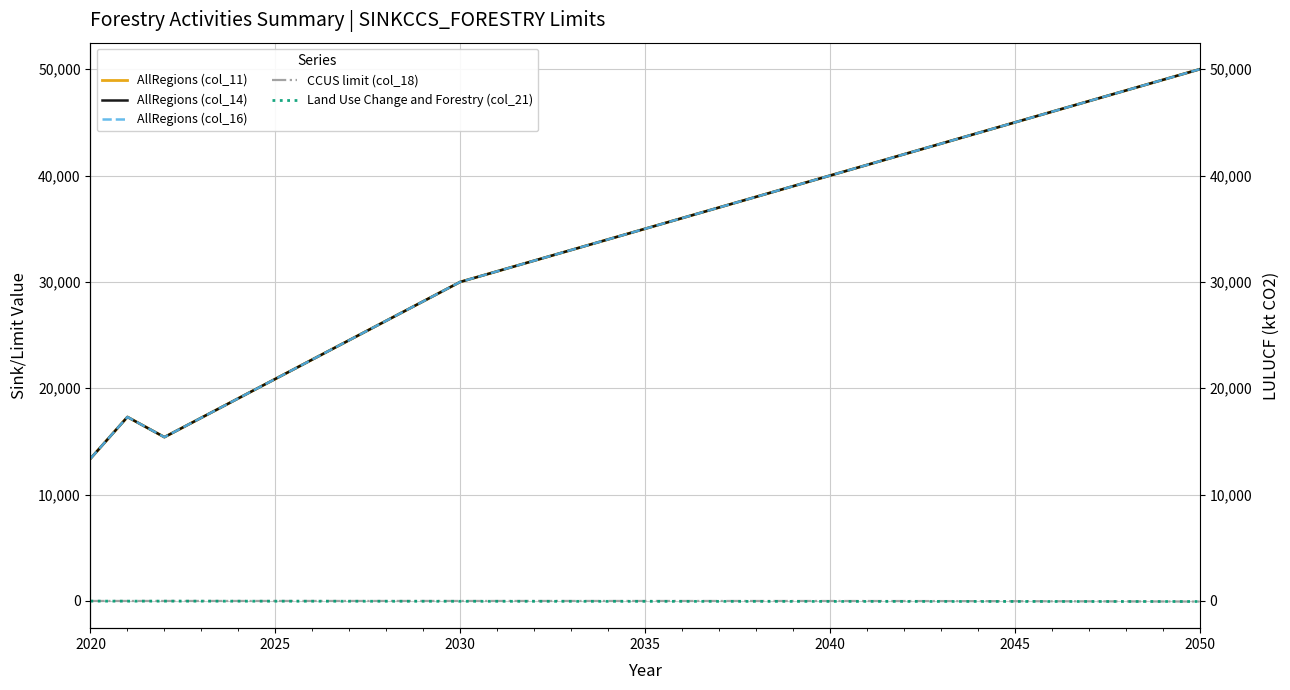

Which series has the largest total across all categories?

AllRegions (col_11)